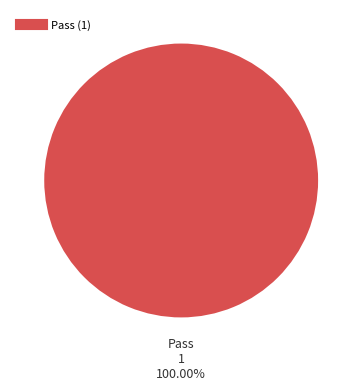

Is there any slice that represents more than half of the pie?

Yes